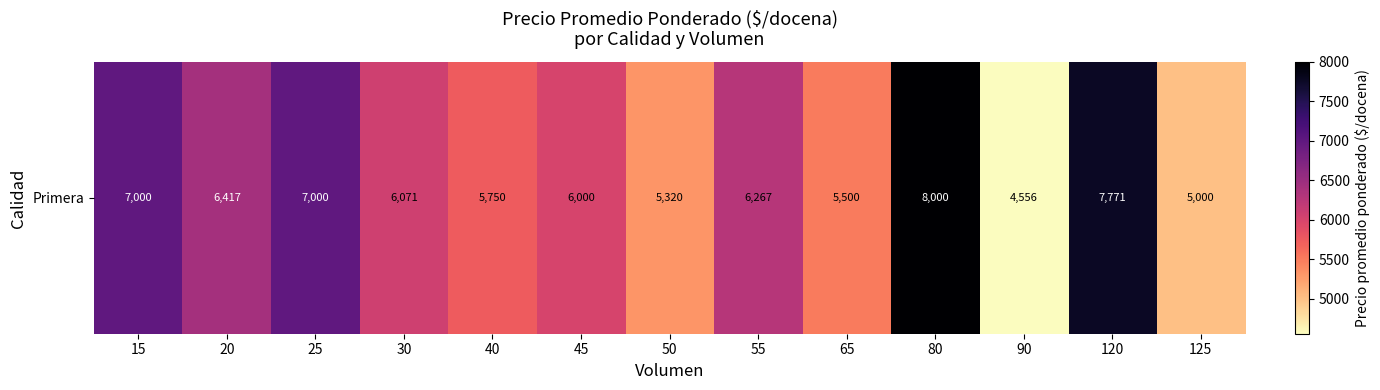

List the labels in order of value, largest first.

80, 120, 15, 25, 20, 55, 30, 45, 40, 65, 50, 125, 90